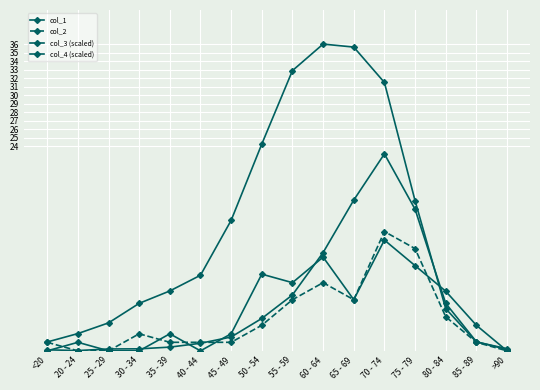

At which category does col_1 reach its first local valley?

40 - 44